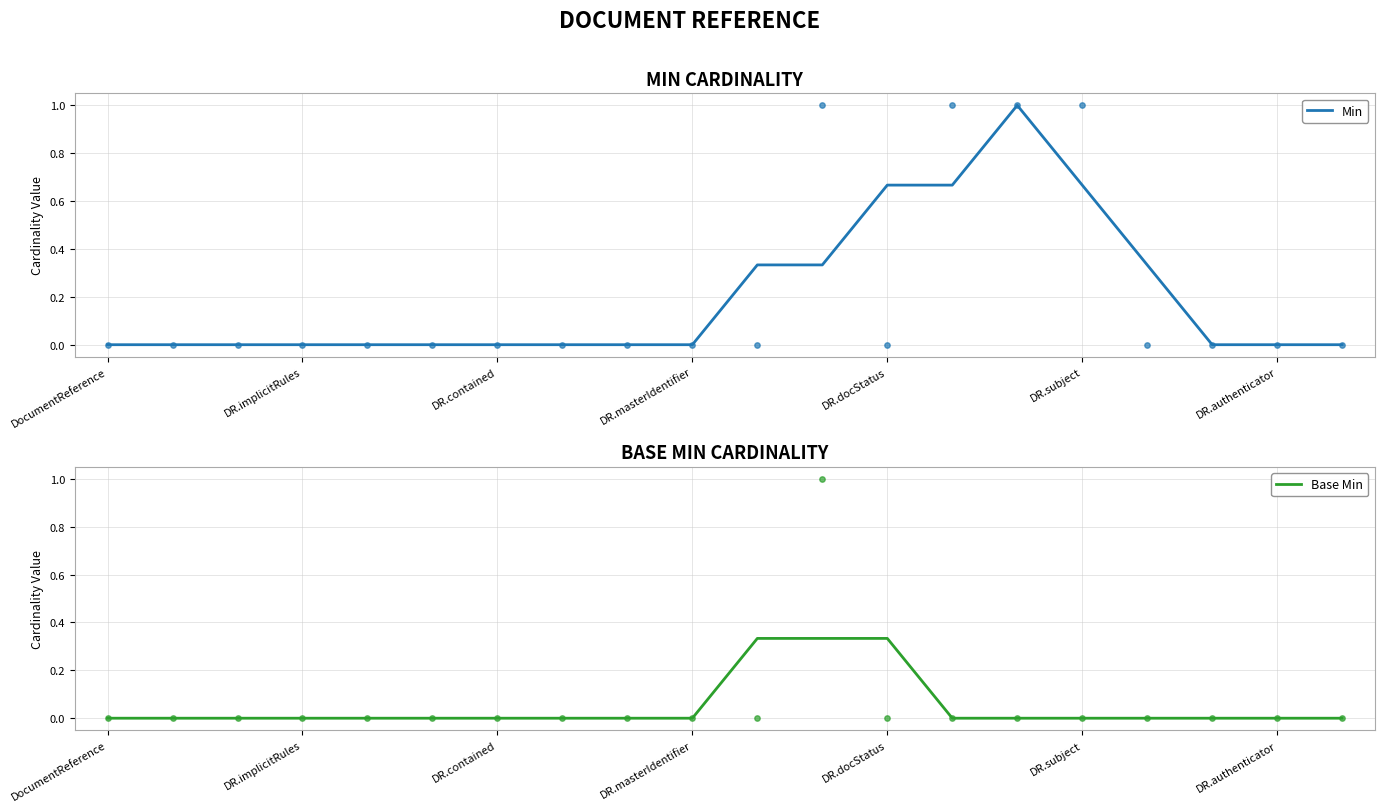

Which series has the largest Y range (max minus min)?

Min